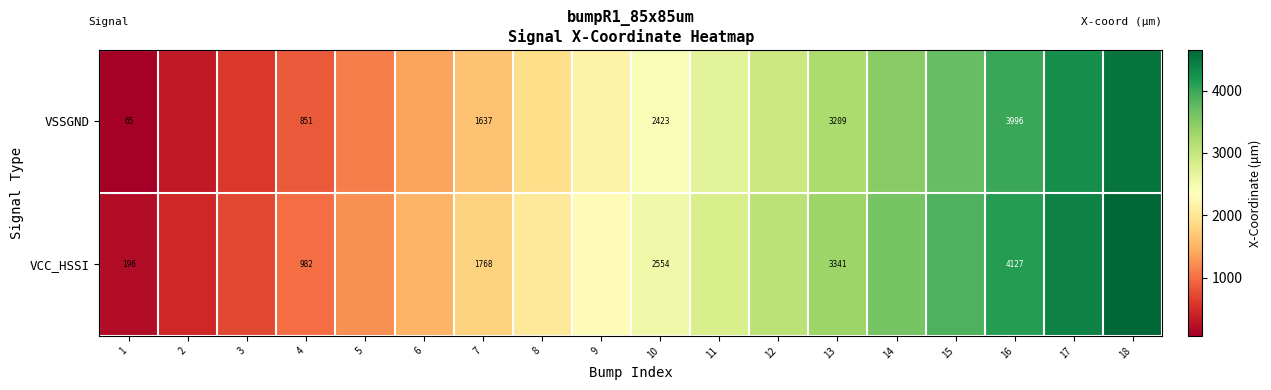

What is the highest value of the VCC_HSSI series?

4650.9